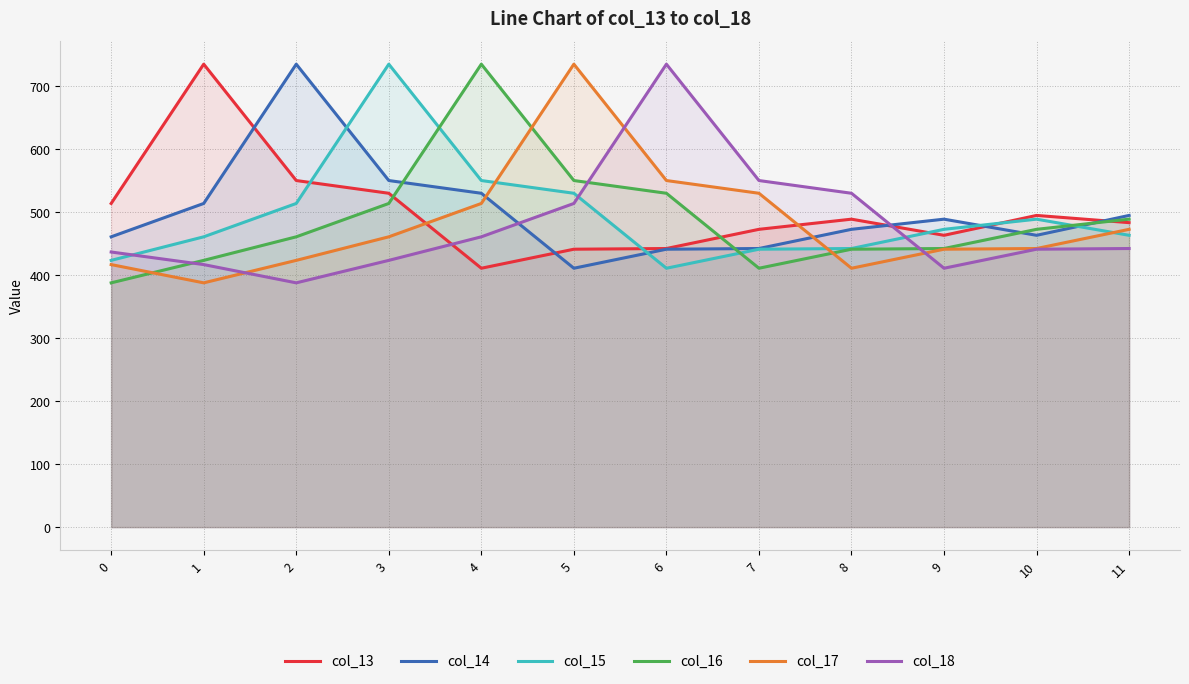

What is the value of the col_13 point at the 12th from the left?

483.6